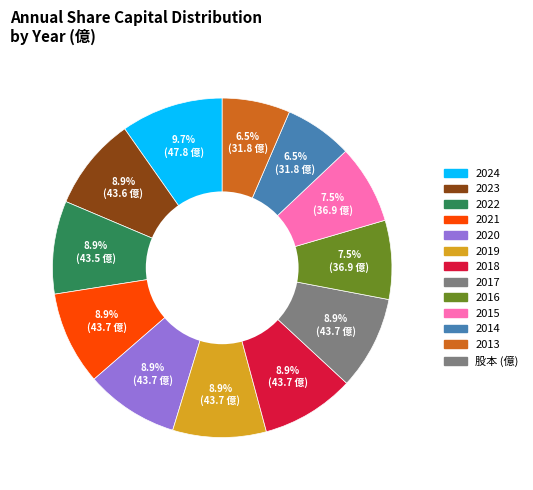

Is there any slice that represents more than half of the pie?

No